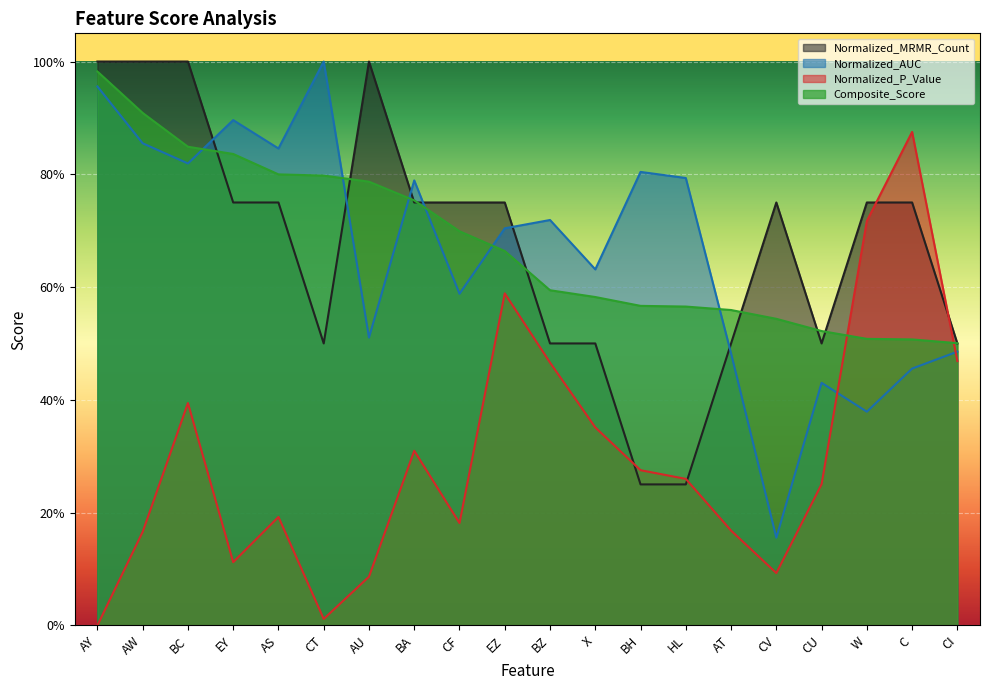

Where do Normalized_P_Value and Composite_Score first cross each other?

CU and W